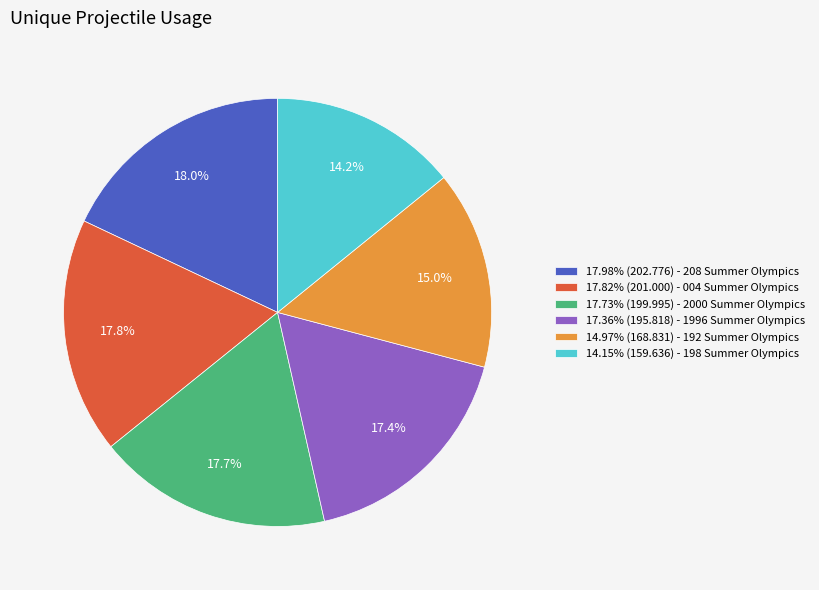

Approximately how many times larger is the value at 17.36% (195.818) - 1996 Summer Olympics compared to 17.73% (199.995) - 2000 Summer Olympics?

1.0